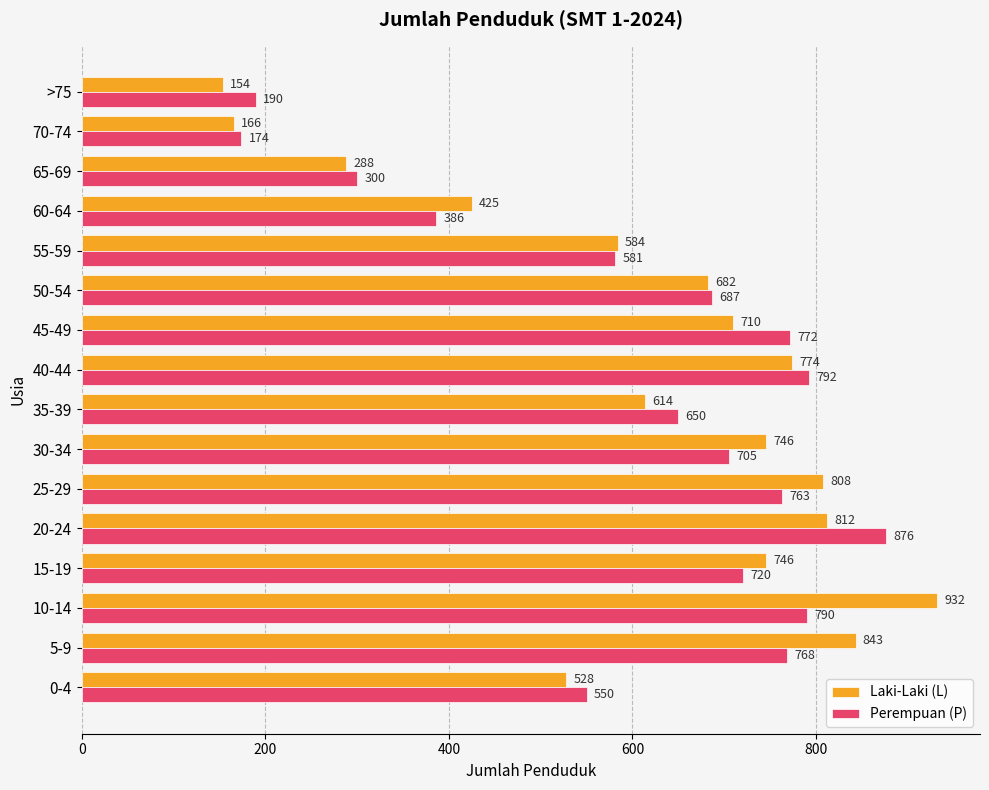

What is the difference between the second highest and second lowest values in the Perempuan (P) series?

602